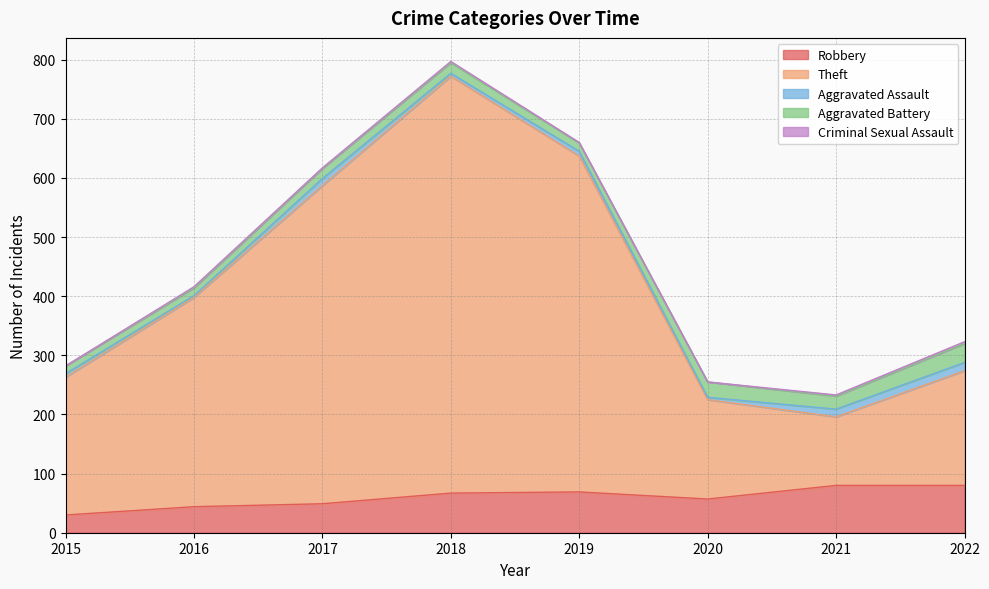

True or false: Theft has a value of 116 at 2021.

True